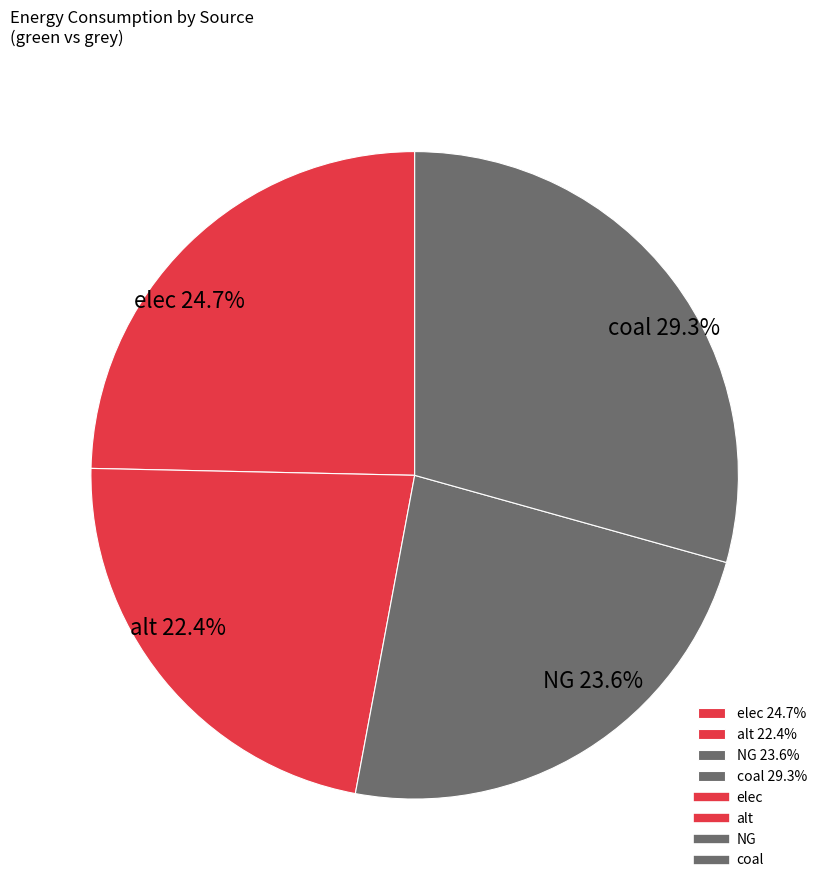

Which has a higher value, coal 29.3% or elec 24.7%?

coal 29.3%